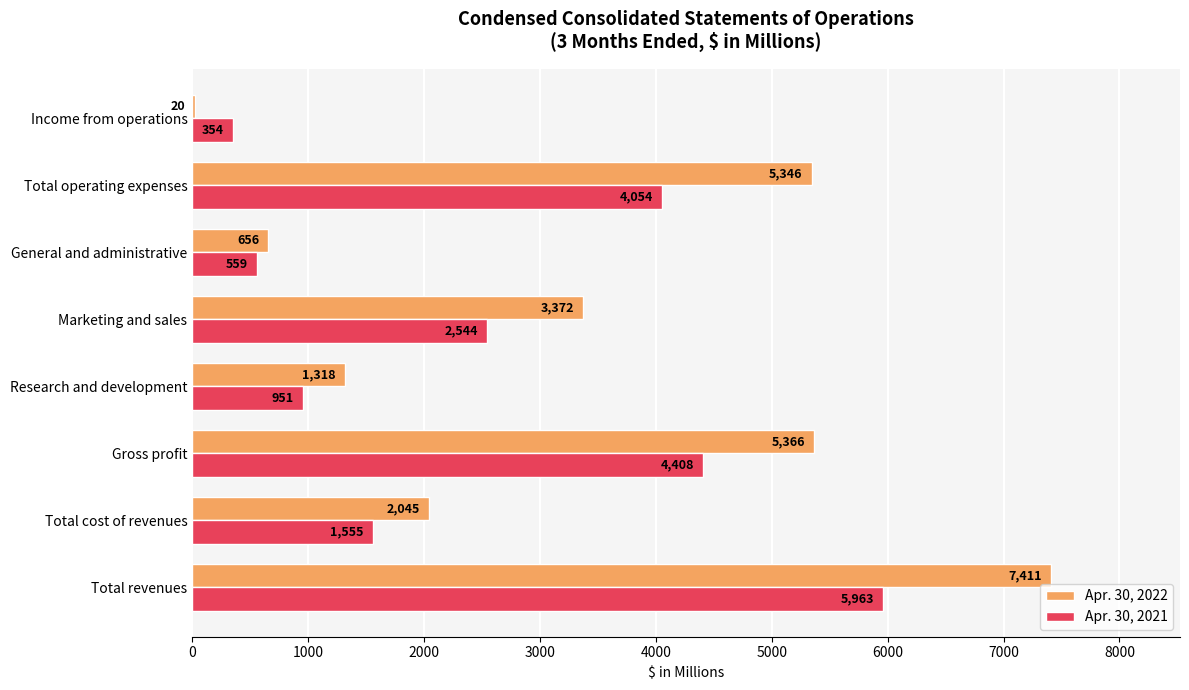

Count the number of data series in this chart.

2